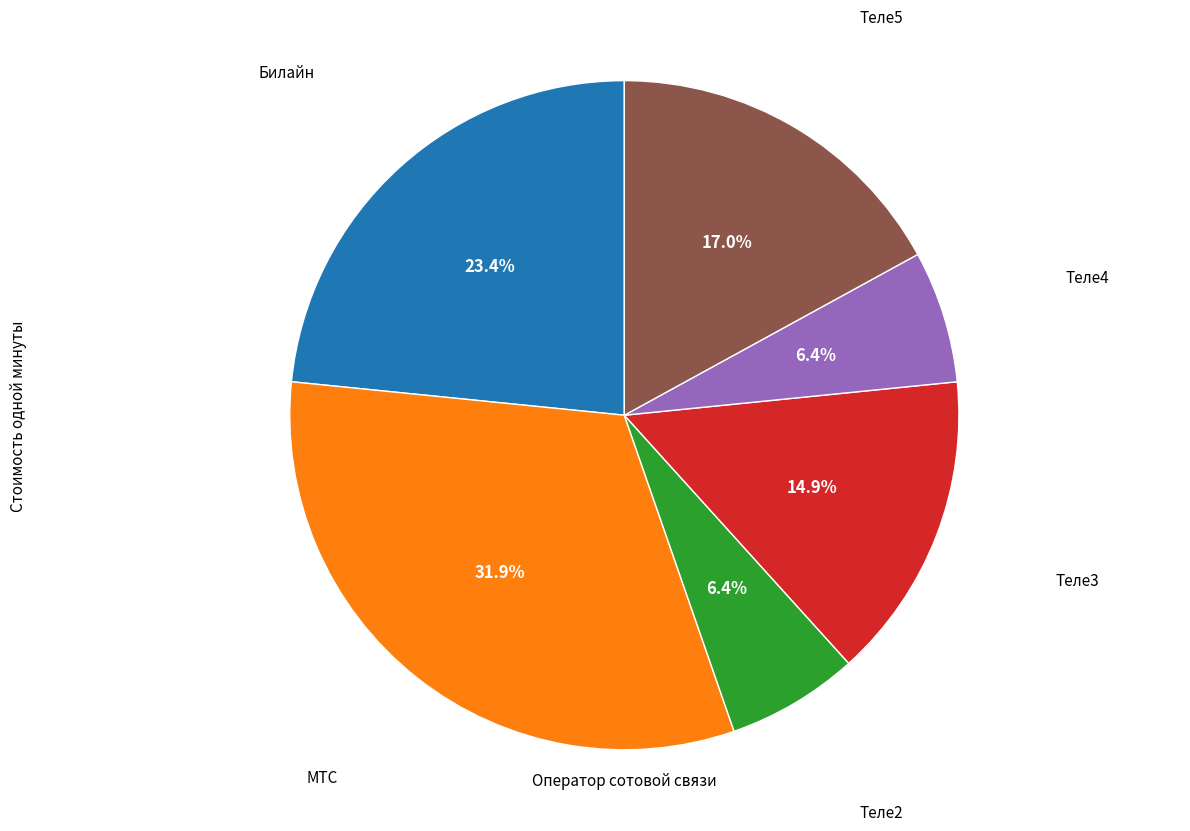

To the nearest percent, what portion does Теле3 represent?

15%